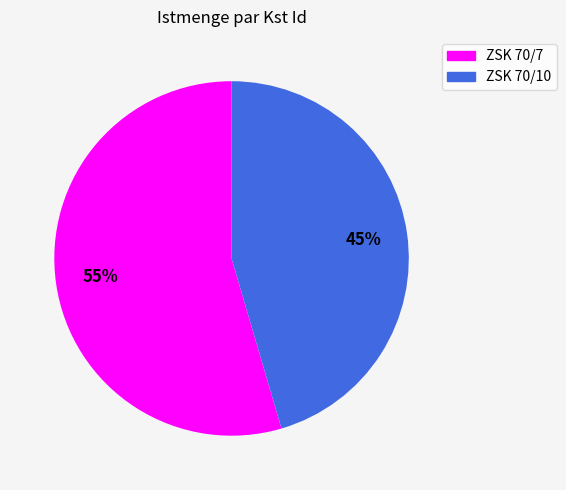

To the nearest percent, what is the average slice percentage?

50%